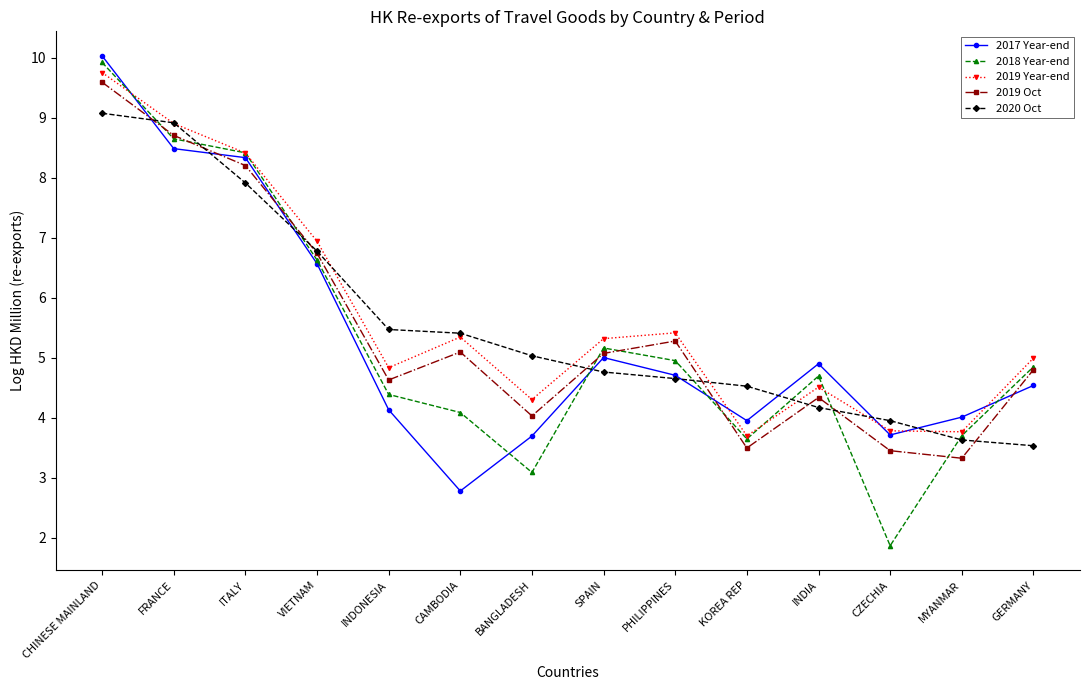

Reading left to right, extract all data points from this chart.

2017 Year-end: CHINESE MAINLAND=10.0	FRANCE=8.5	ITALY=8.3	VIETNAM=6.6	INDONESIA=4.1	CAMBODIA=2.8	BANGLADESH=3.7	SPAIN=5.0	PHILIPPINES=4.7	KOREA REP=4.0	INDIA=4.9	CZECHIA=3.7	MYANMAR=4.0	GERMANY=4.5
2018 Year-end: CHINESE MAINLAND=9.9	FRANCE=8.6	ITALY=8.4	VIETNAM=6.6	INDONESIA=4.4	CAMBODIA=4.1	BANGLADESH=3.1	SPAIN=5.2	PHILIPPINES=5.0	KOREA REP=3.6	INDIA=4.7	CZECHIA=1.9	MYANMAR=3.7	GERMANY=4.9
2019 Year-end: CHINESE MAINLAND=9.8	FRANCE=8.9	ITALY=8.4	VIETNAM=6.9	INDONESIA=4.8	CAMBODIA=5.3	BANGLADESH=4.3	SPAIN=5.3	PHILIPPINES=5.4	KOREA REP=3.7	INDIA=4.5	CZECHIA=3.8	MYANMAR=3.8	GERMANY=5.0
2019 Oct: CHINESE MAINLAND=9.6	FRANCE=8.7	ITALY=8.2	VIETNAM=6.7	INDONESIA=4.6	CAMBODIA=5.1	BANGLADESH=4.0	SPAIN=5.1	PHILIPPINES=5.3	KOREA REP=3.5	INDIA=4.3	CZECHIA=3.5	MYANMAR=3.3	GERMANY=4.8
2020 Oct: CHINESE MAINLAND=9.1	FRANCE=8.9	ITALY=7.9	VIETNAM=6.8	INDONESIA=5.5	CAMBODIA=5.4	BANGLADESH=5.0	SPAIN=4.8	PHILIPPINES=4.7	KOREA REP=4.5	INDIA=4.2	CZECHIA=4.0	MYANMAR=3.6	GERMANY=3.5